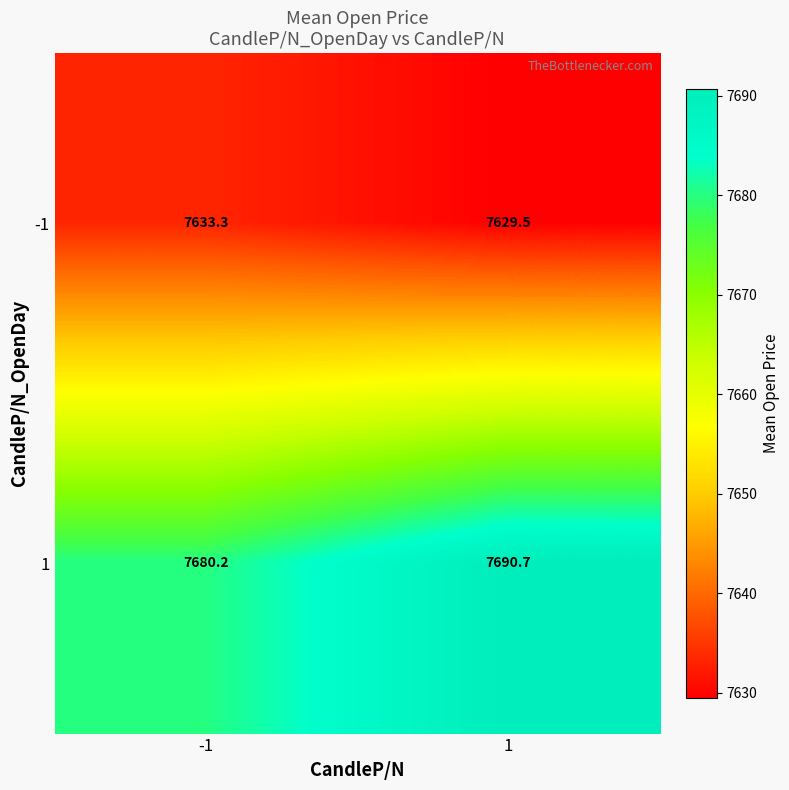

What value does the -1 series have at 1?

7629.5